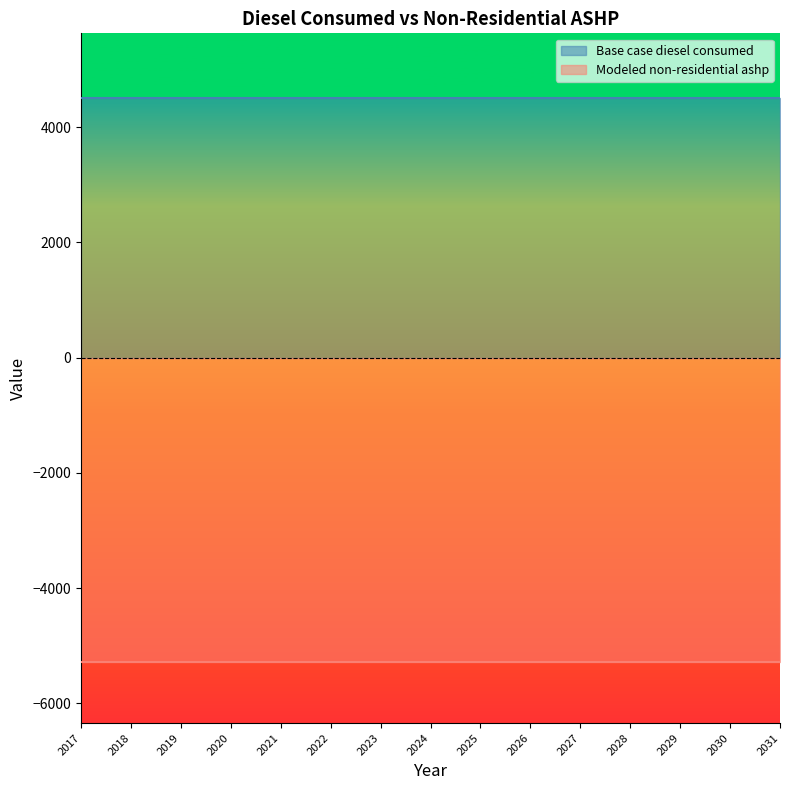

List the series in order of their overall mean, lowest first.

Modeled non-residential ashp, Base case diesel consumed